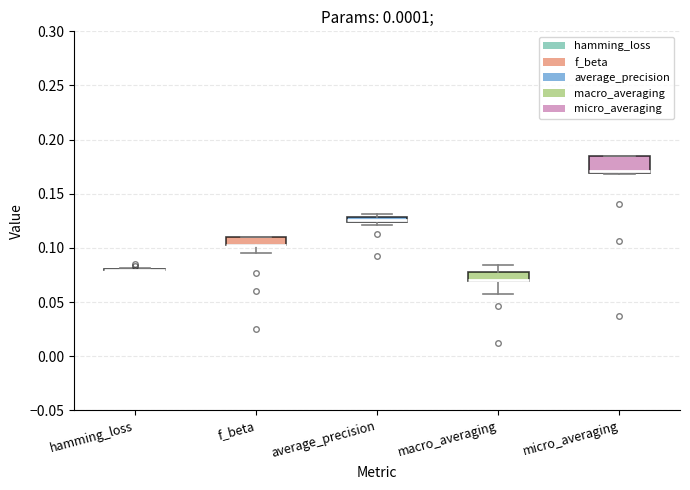

Where is the upper edge of the box for average_precision on the y-axis? The values are not printed on the chart, so give them approximately, as read against the axis.

0.130